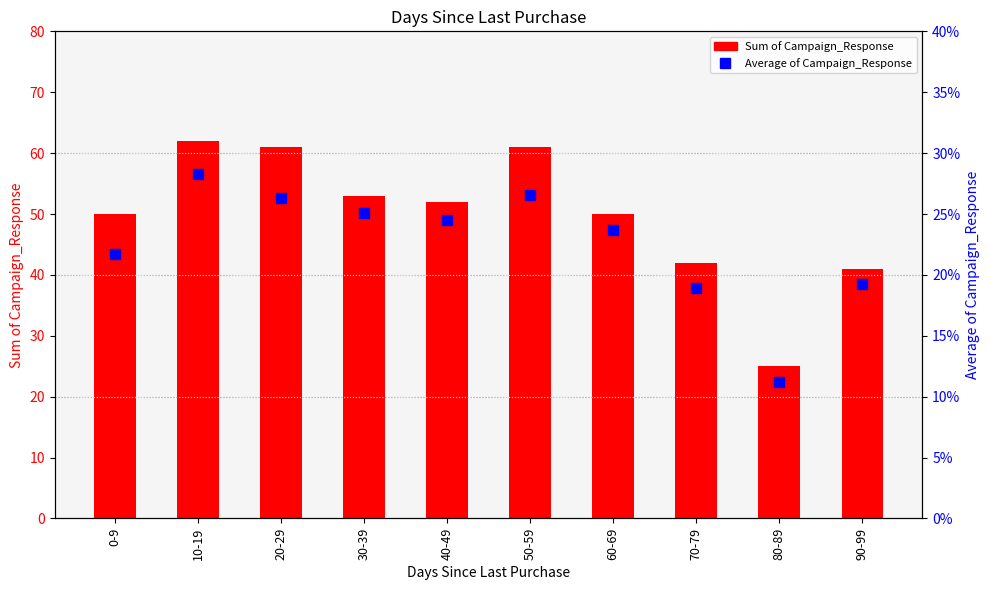

At how many categories does at least one series exceed 5?

10